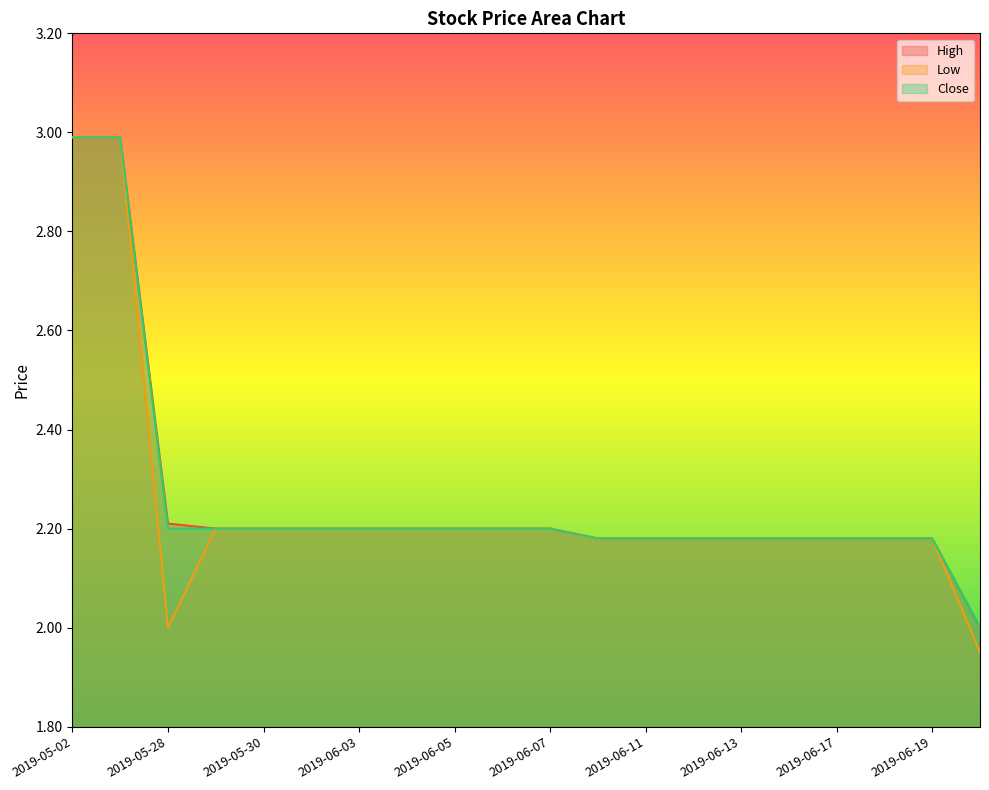

Count the number of categories in the chart.

20